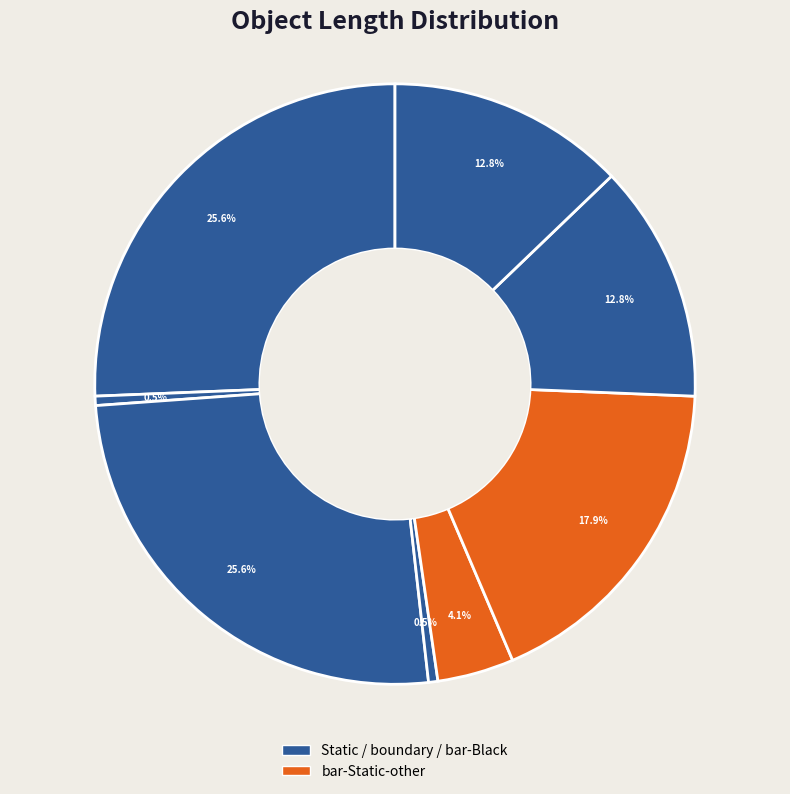

What is the smallest slice in the pie chart?

boundary-1